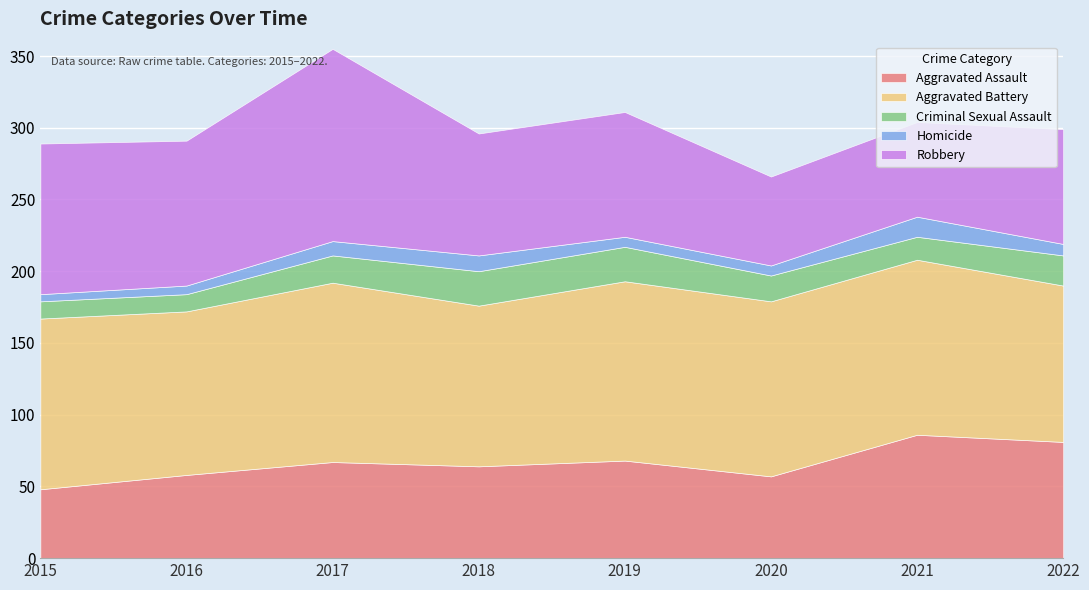

At which category does the chart reach its peak across all series?

2017